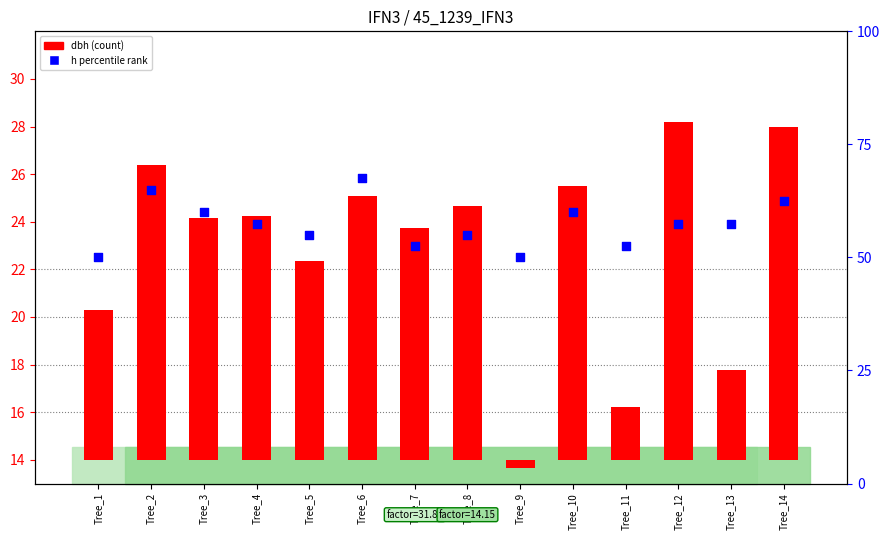

At which category is the sum across all series the highest?

Tree_6